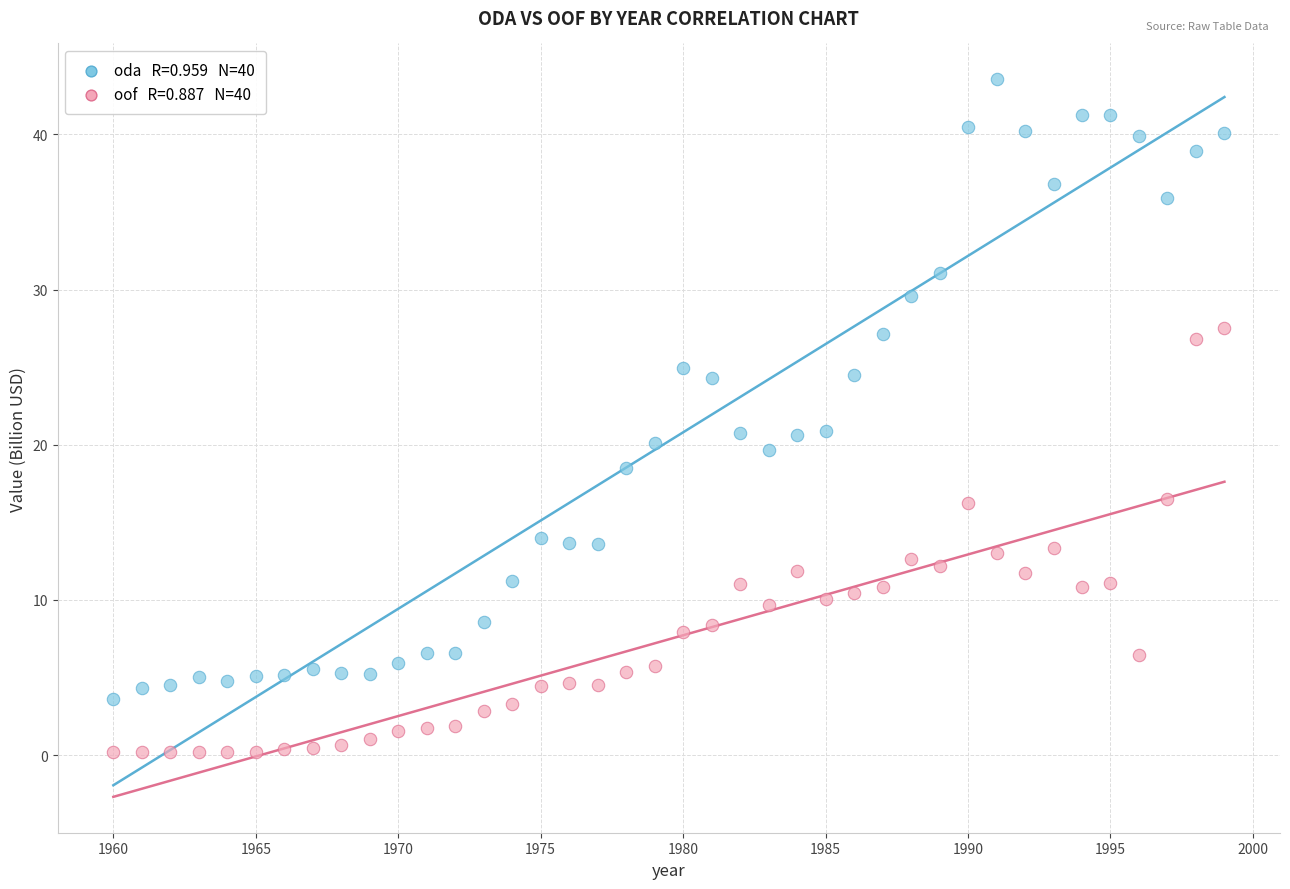

Across all data points, what is the range of X values (max minus min)?

39.0